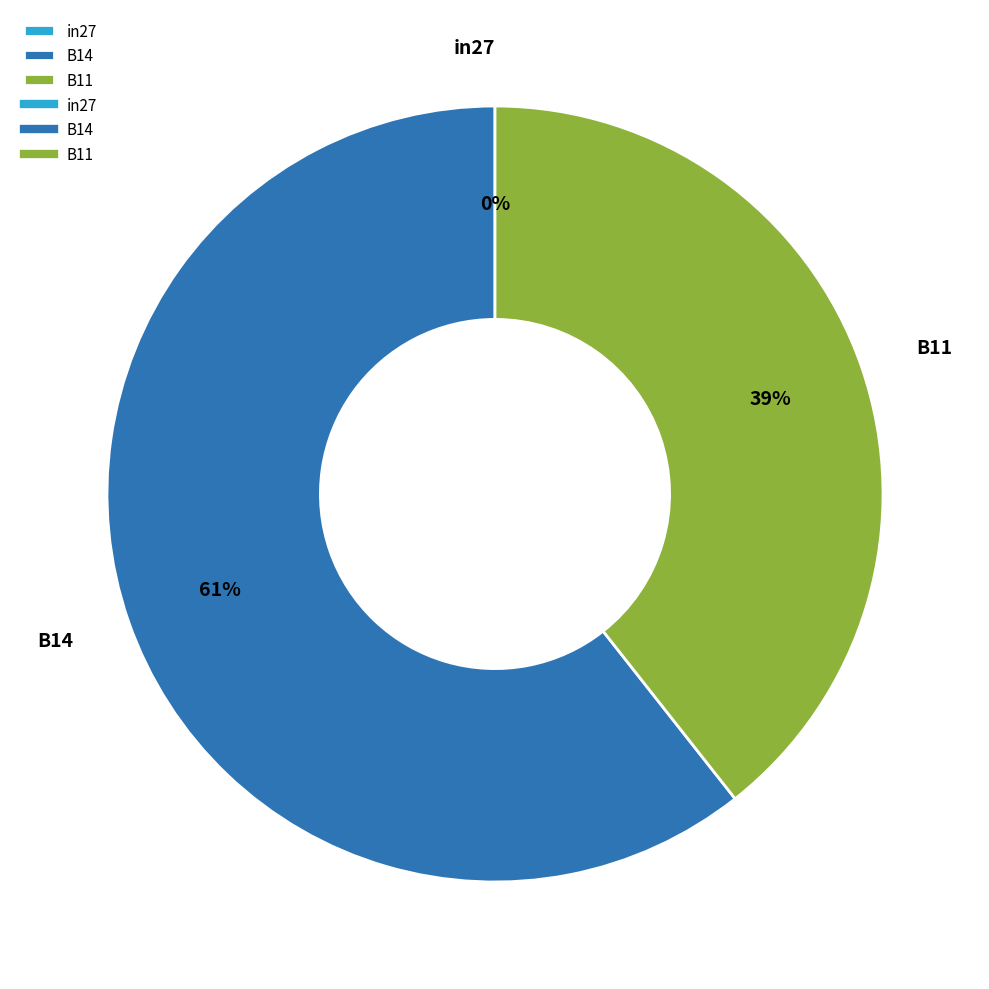

Count the number of slices in the pie.

3